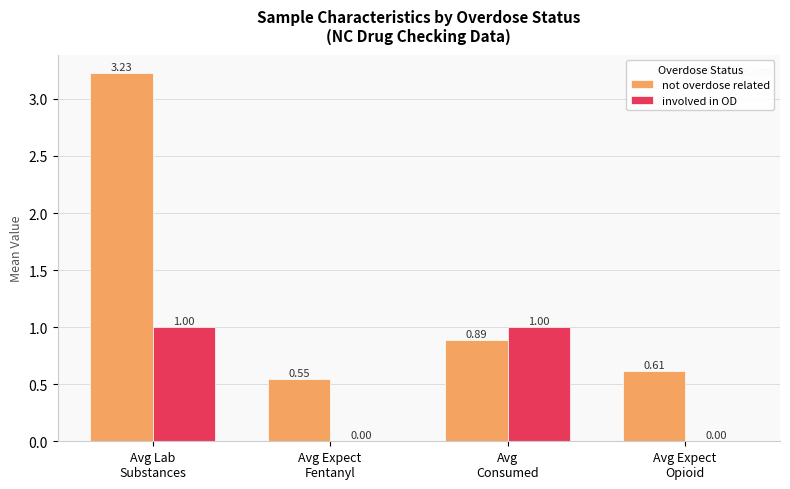

What is the sum of all involved in OD values?

2.0